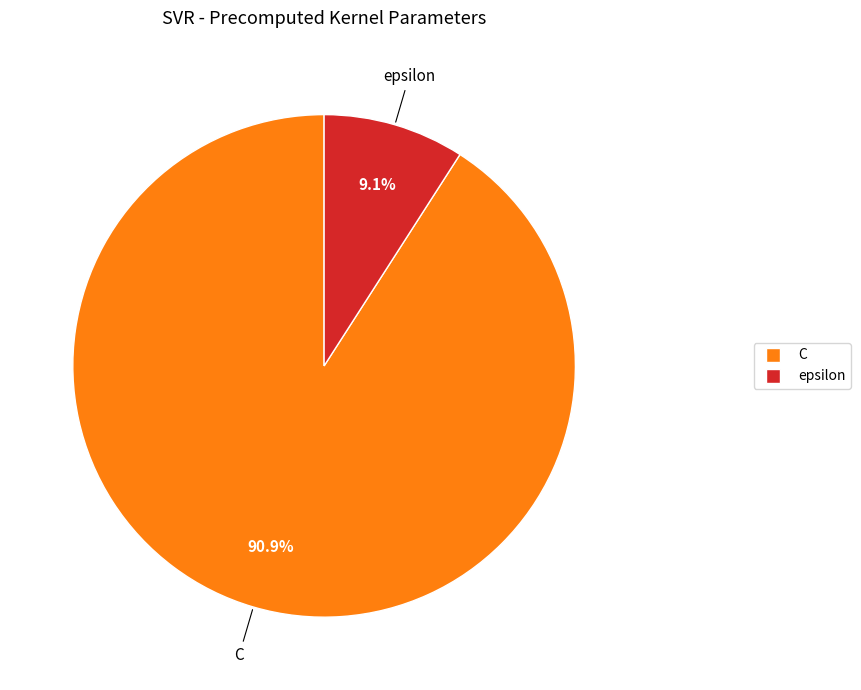

Approximately how many times larger is the value at epsilon compared to C?

0.1